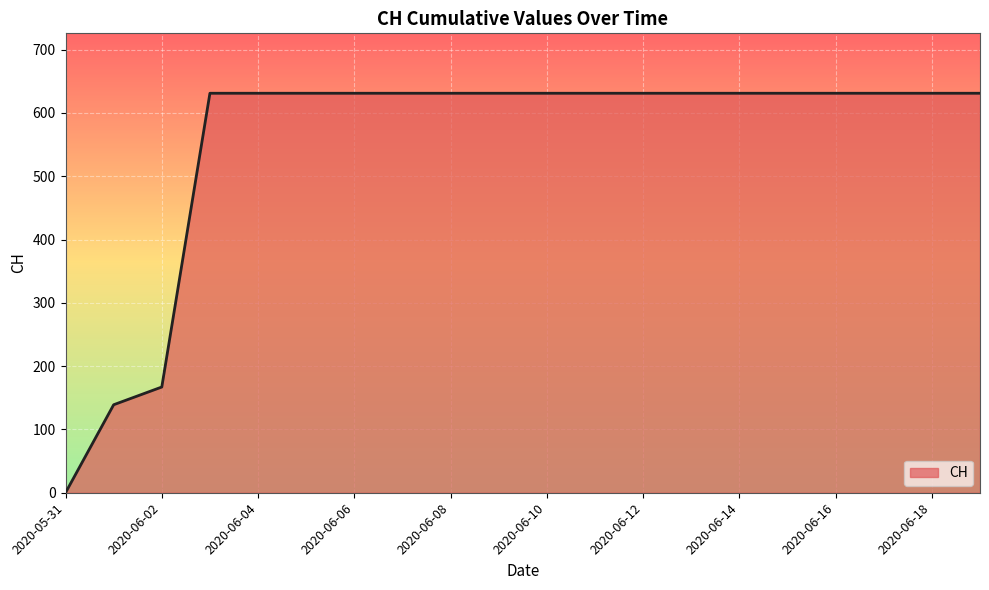

What is the maximum value shown in the chart?

631